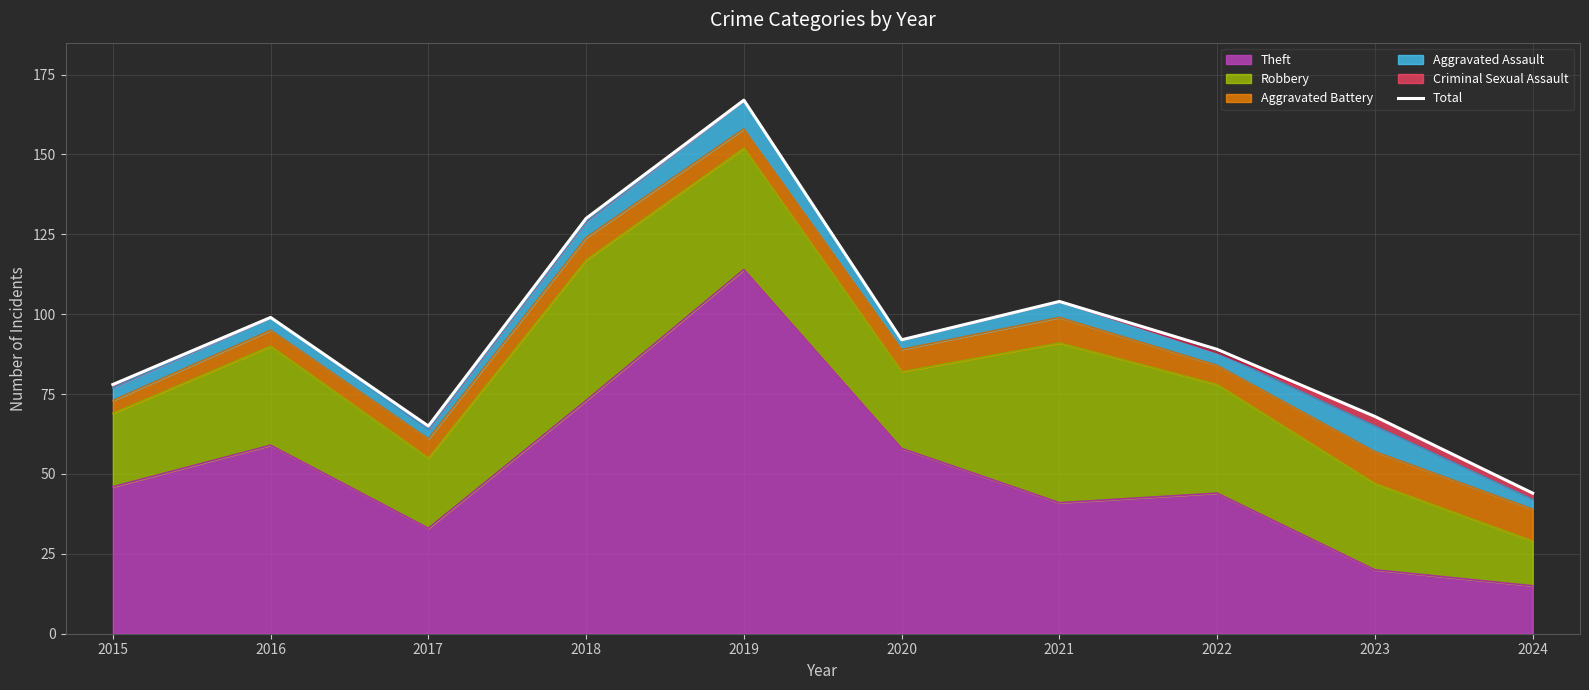

At which category does the chart reach its peak across all series?

2019